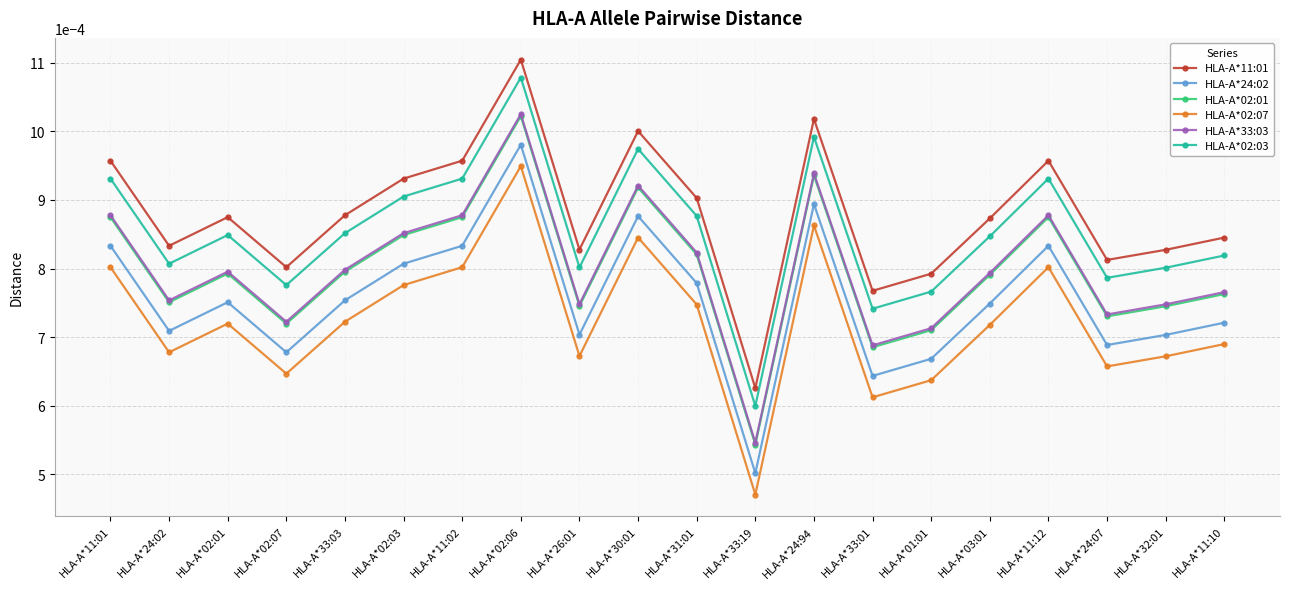

At which category does HLA-A*24:02 reach its first local peak?

HLA-A*02:01